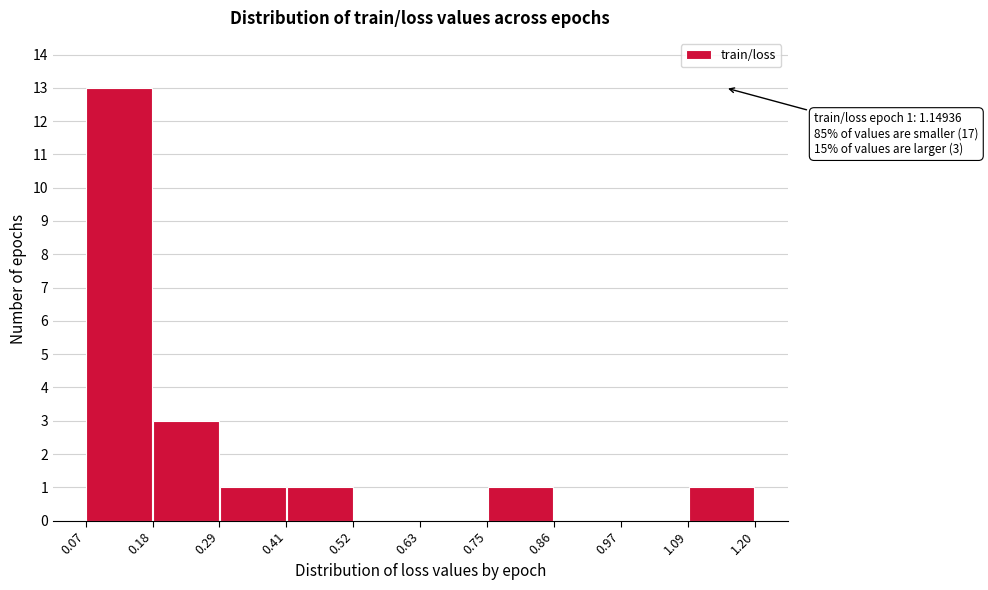

Which range on the x-axis has the tallest bar?

0.07 to 0.18